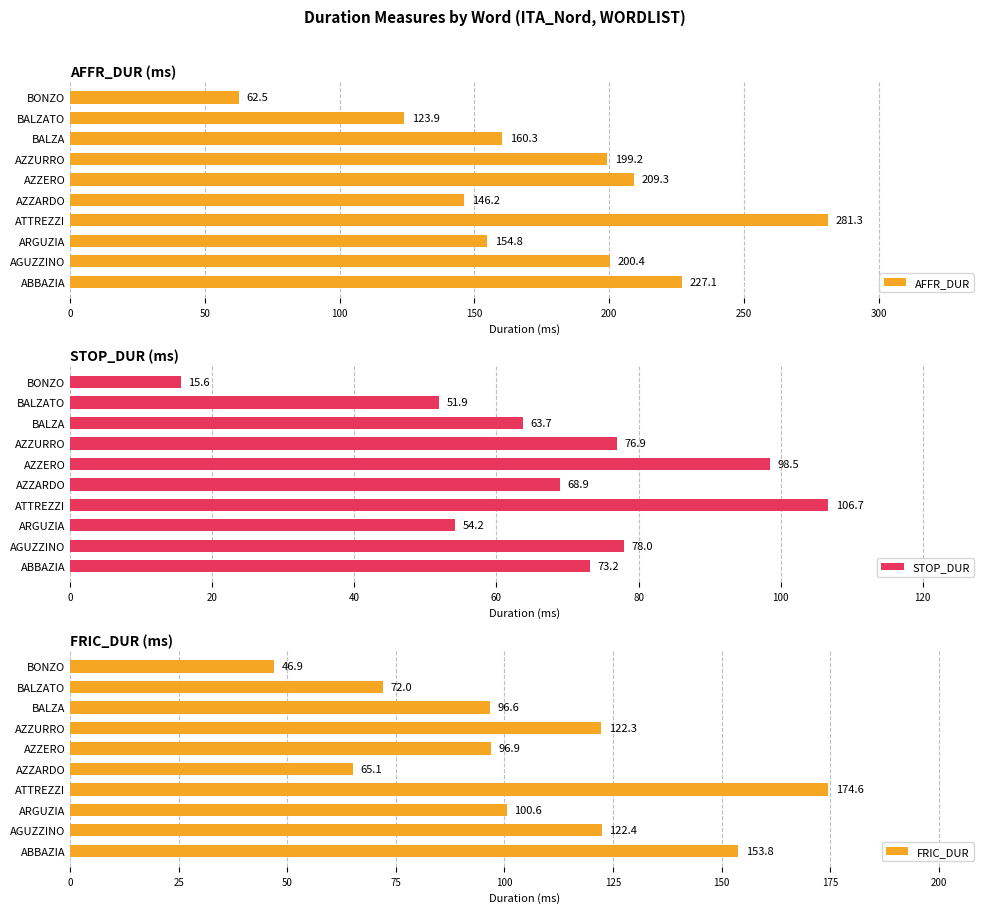

Rank the categories by FRIC_DUR value from highest to lowest.

ATTREZZI, ABBAZIA, AGUZZINO, AZZURRO, ARGUZIA, AZZERO, BALZA, BALZATO, AZZARDO, BONZO